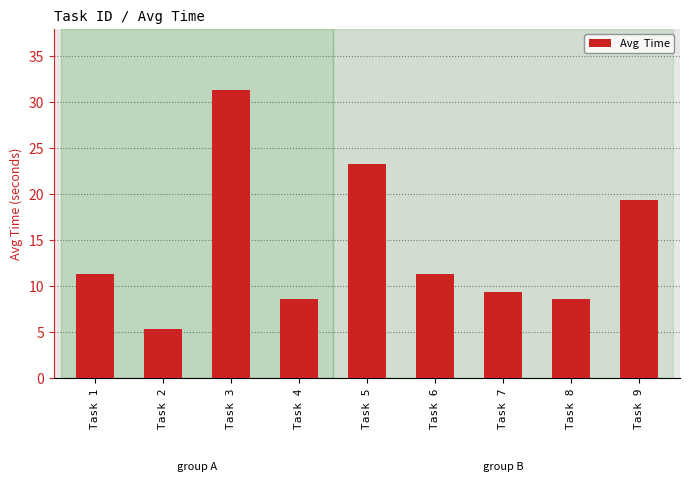

What is the sum of the values at Task 2 and Task 7?

14.7